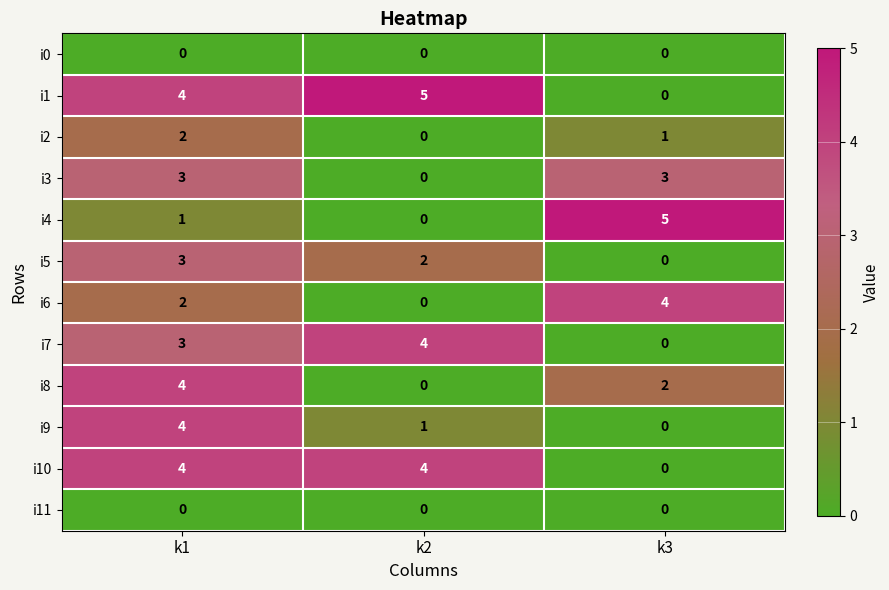

At how many categories does at least one series exceed 2?

3